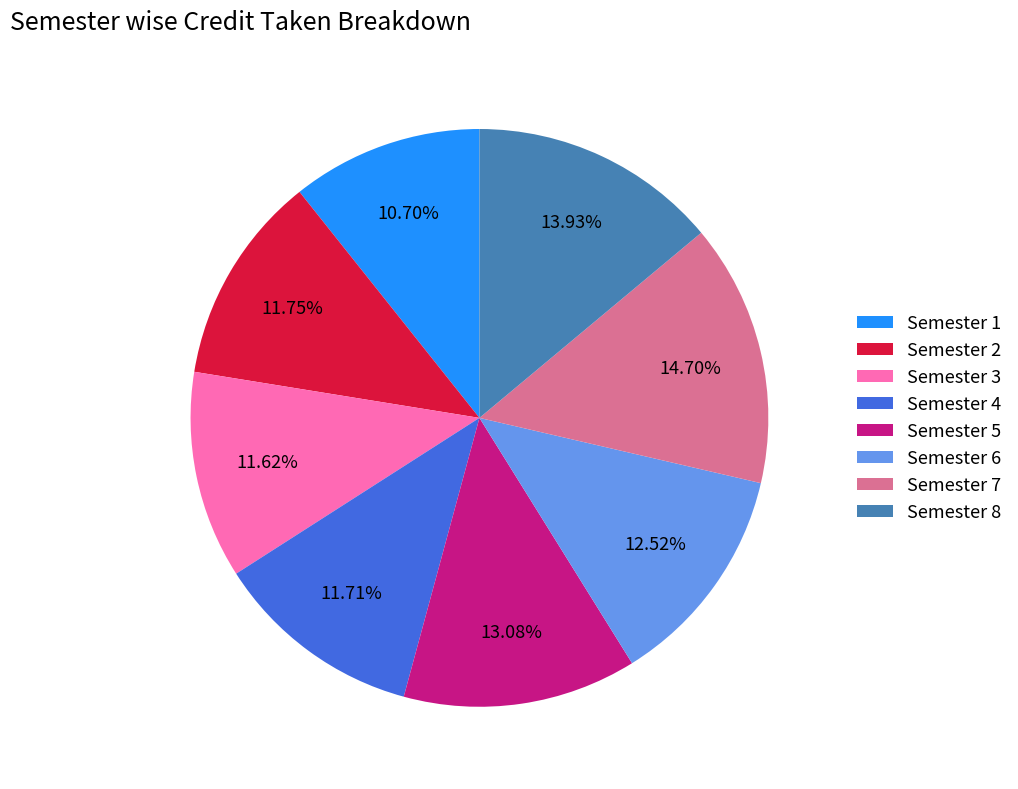

To the nearest percent, what percentage of the pie is Semester 6?

13%